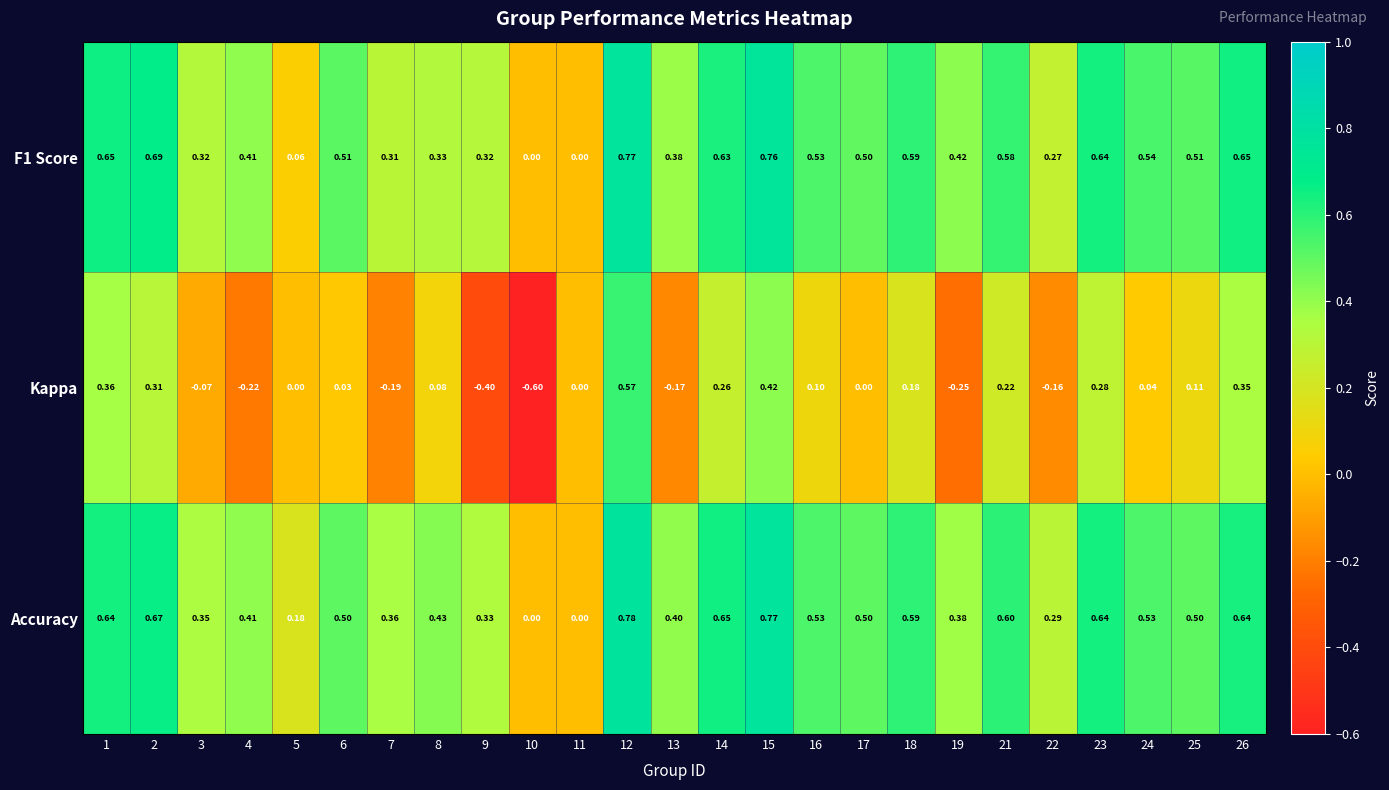

What is the minimum value shown in the chart?

-0.6